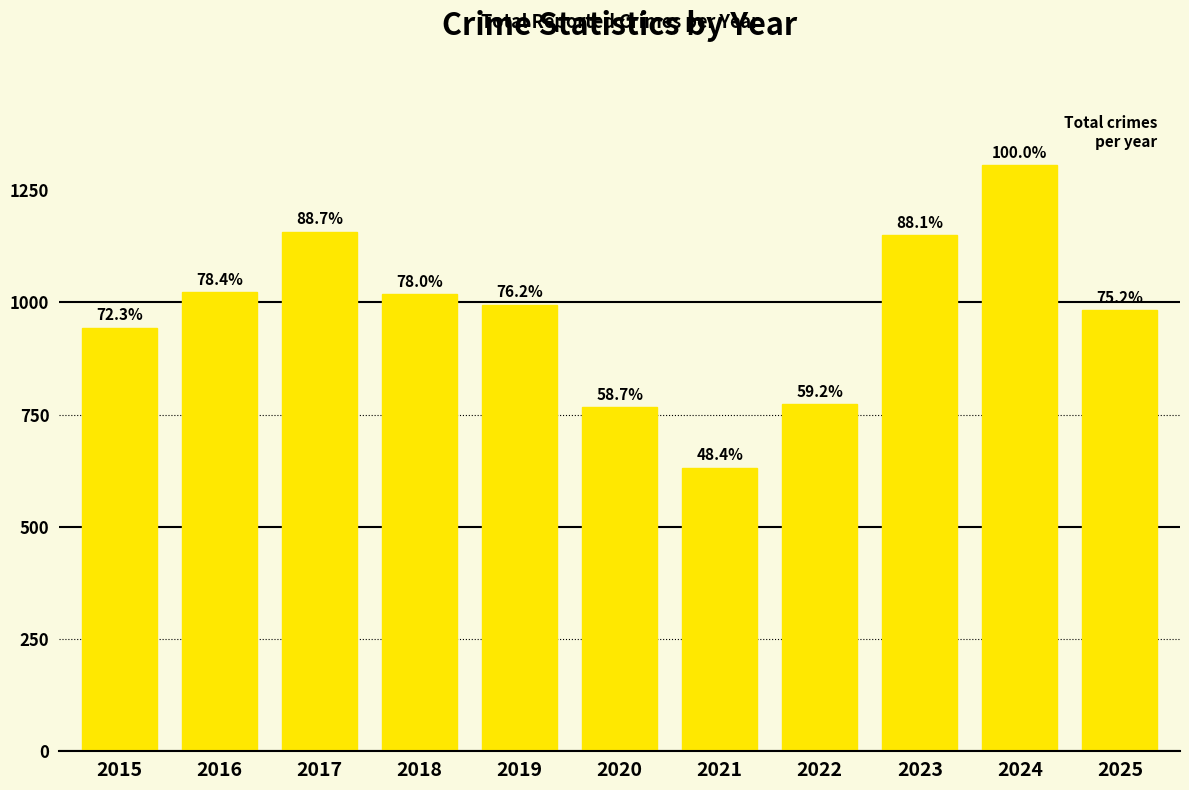

Reading left to right, what are all the values shown in this chart?

943	1023	1157	1018	995	766	632	773	1150	1305	982